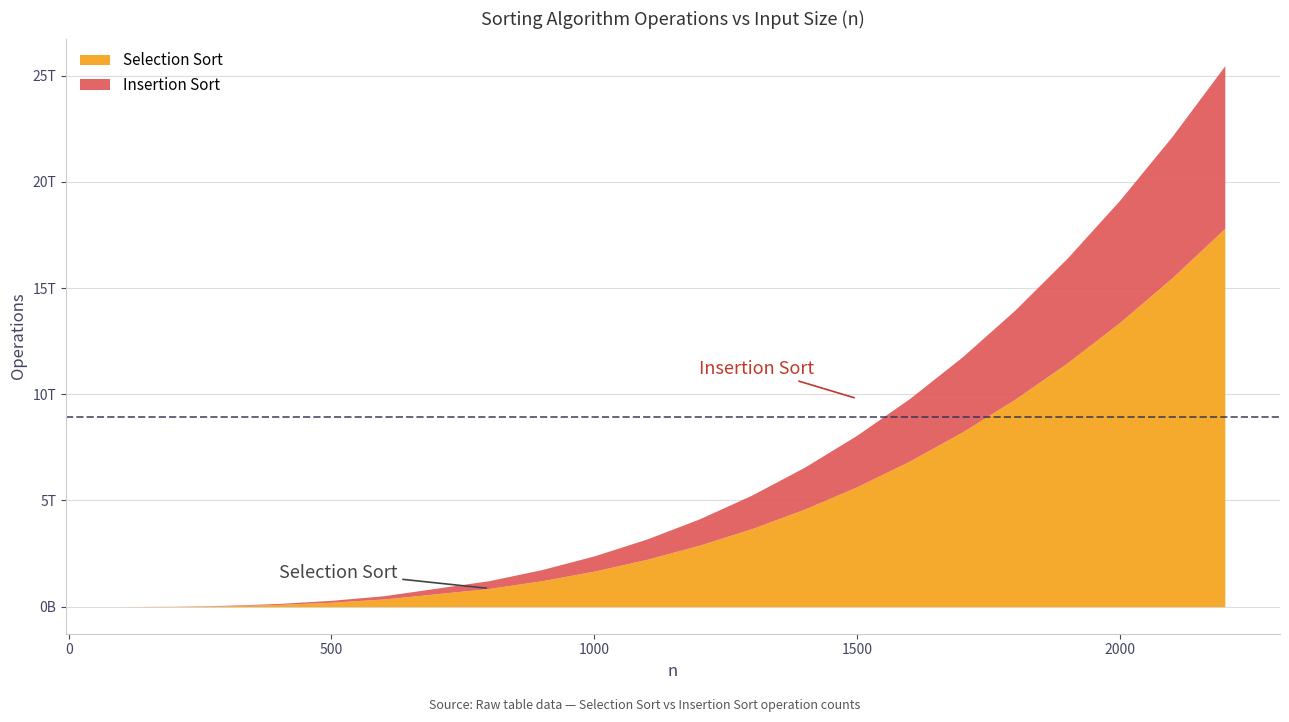

Is it true that Insertion Sort equals 3183749368800 at 1100?

True